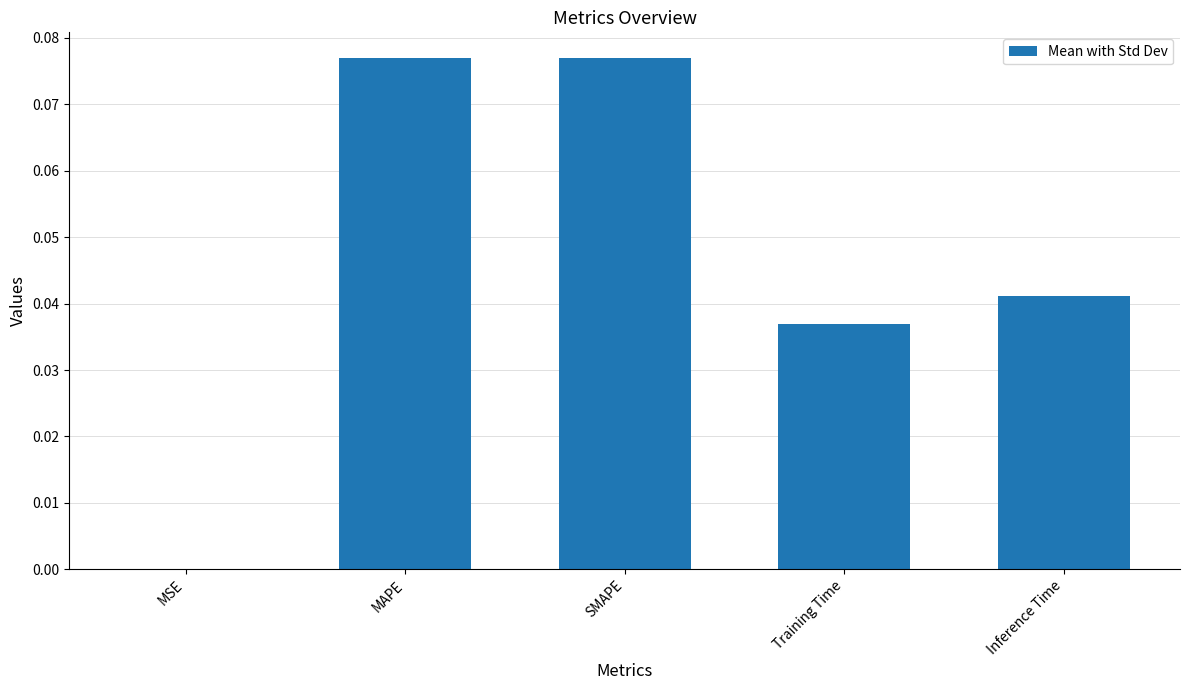

How many series are shown in this chart?

1